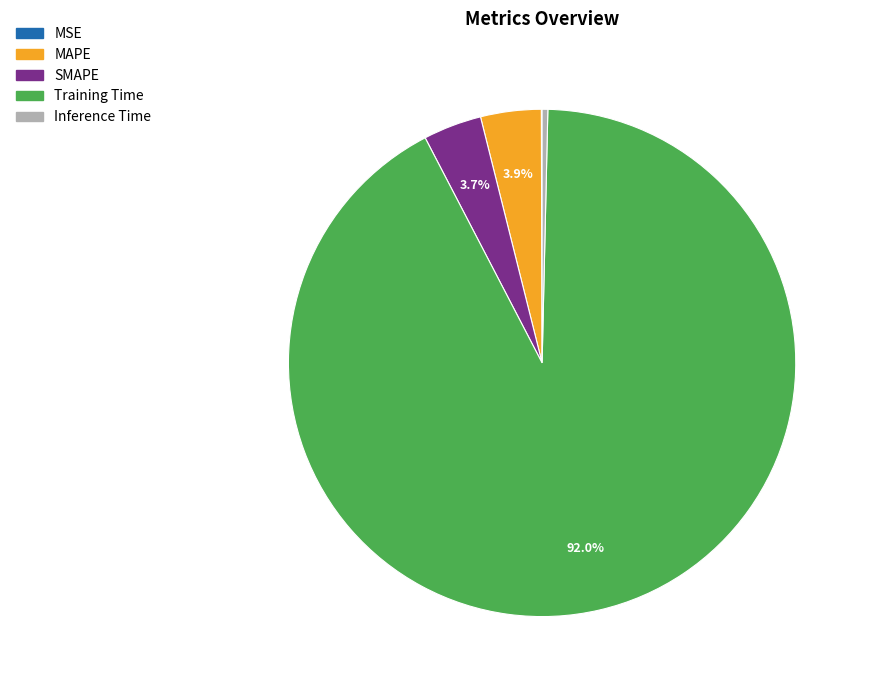

To the nearest percent, what is the combined percentage of Training Time and SMAPE?

96%